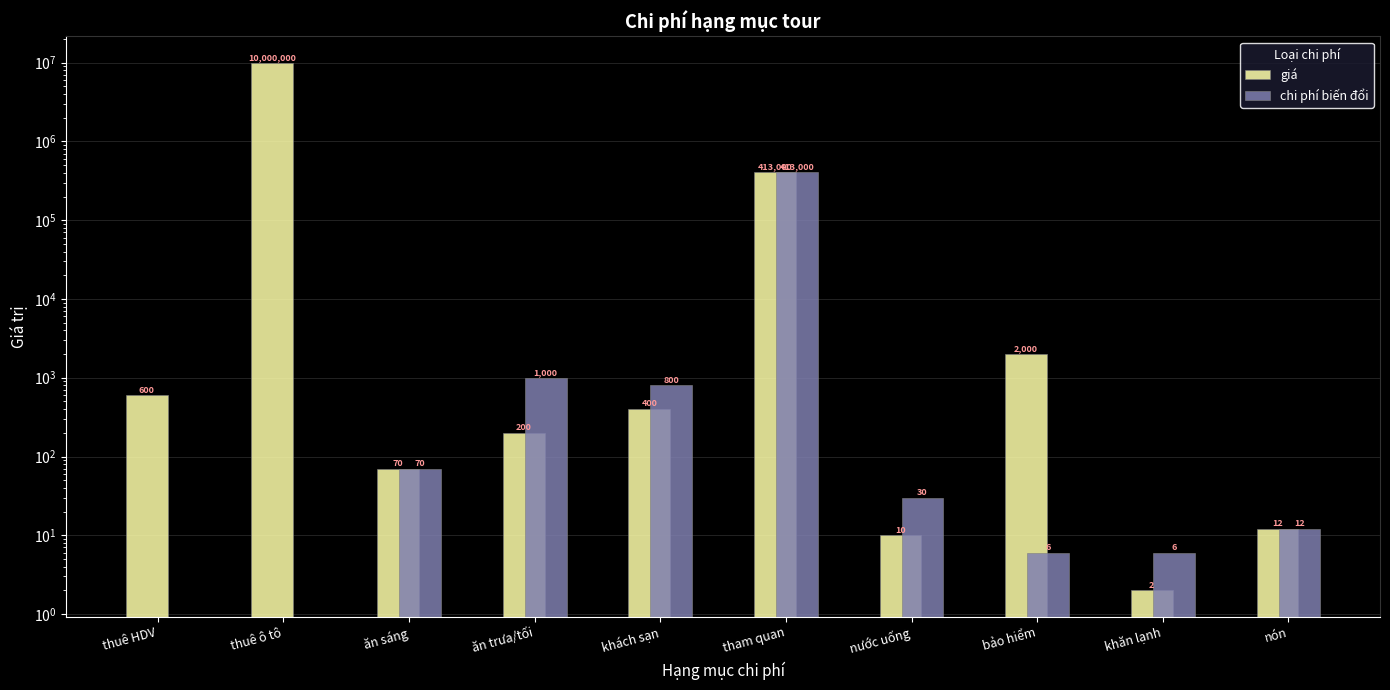

What is the spread (max minus min) of values at thuê ô tô?

10000000